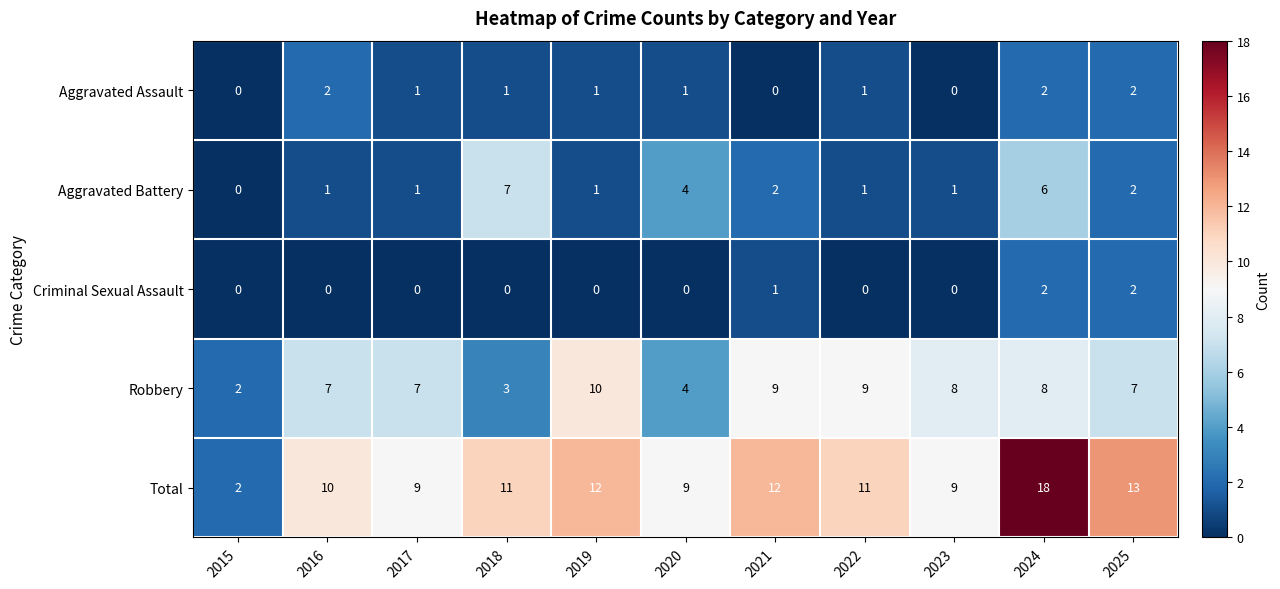

At which category does the chart reach its peak across all series?

2024